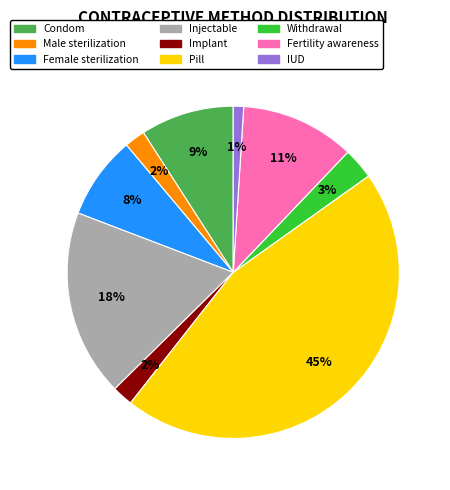

The Pill slice represents 45% of the pie. True or false?

True